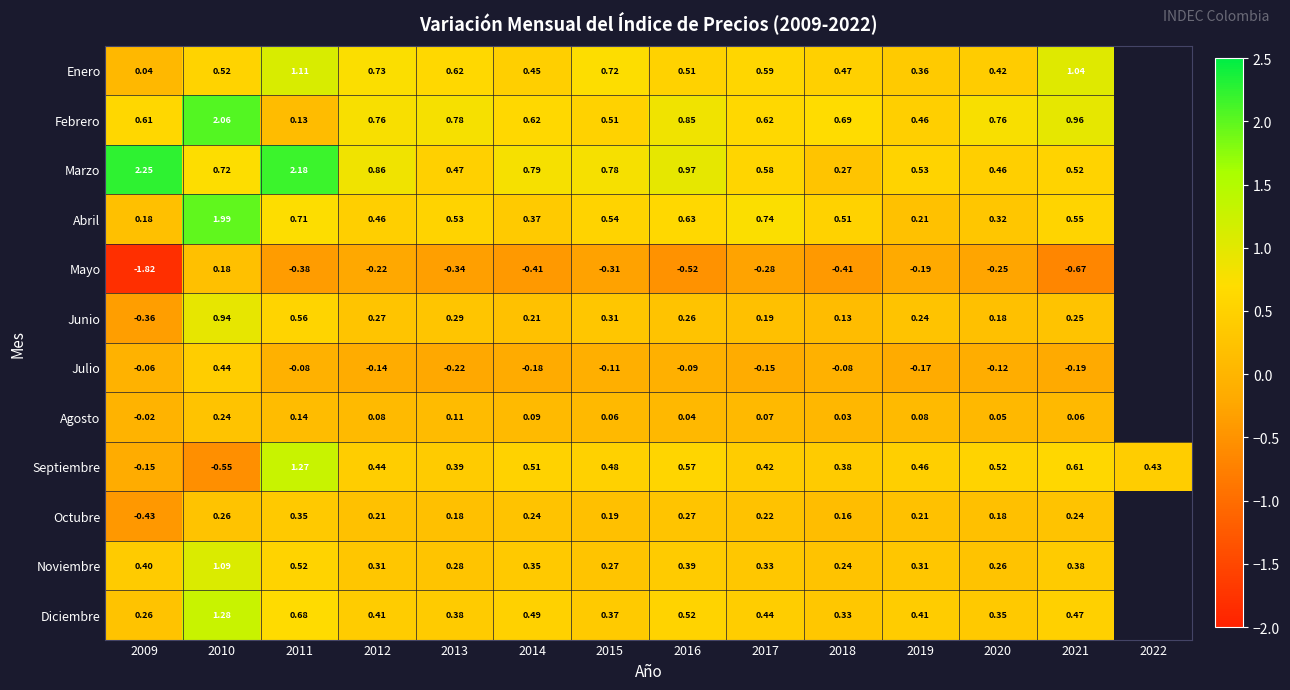

How many categories are shown in the chart?

14